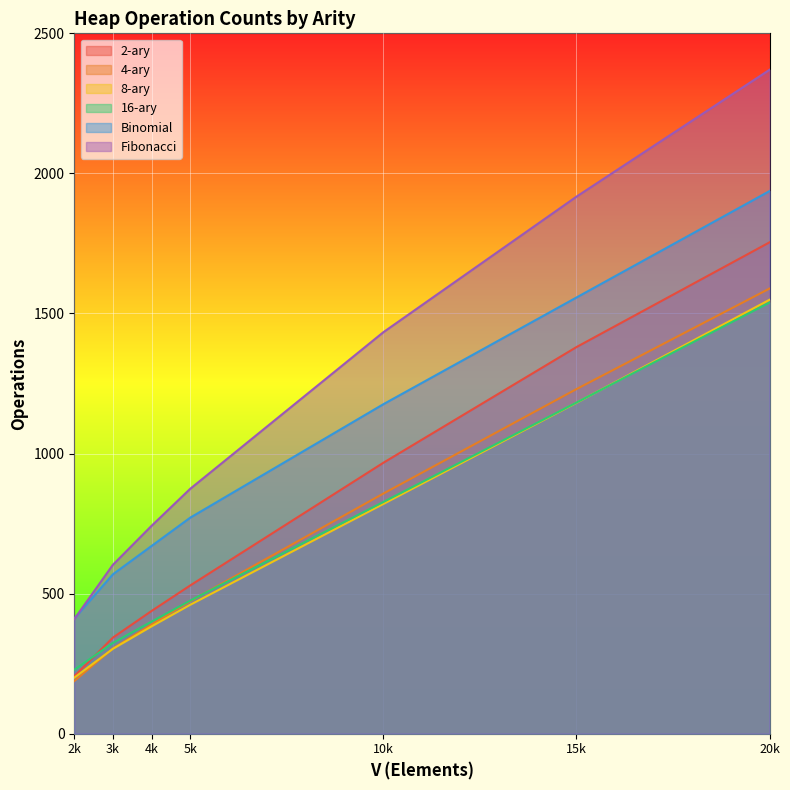

What is the difference between the highest and lowest values at 3k?

300